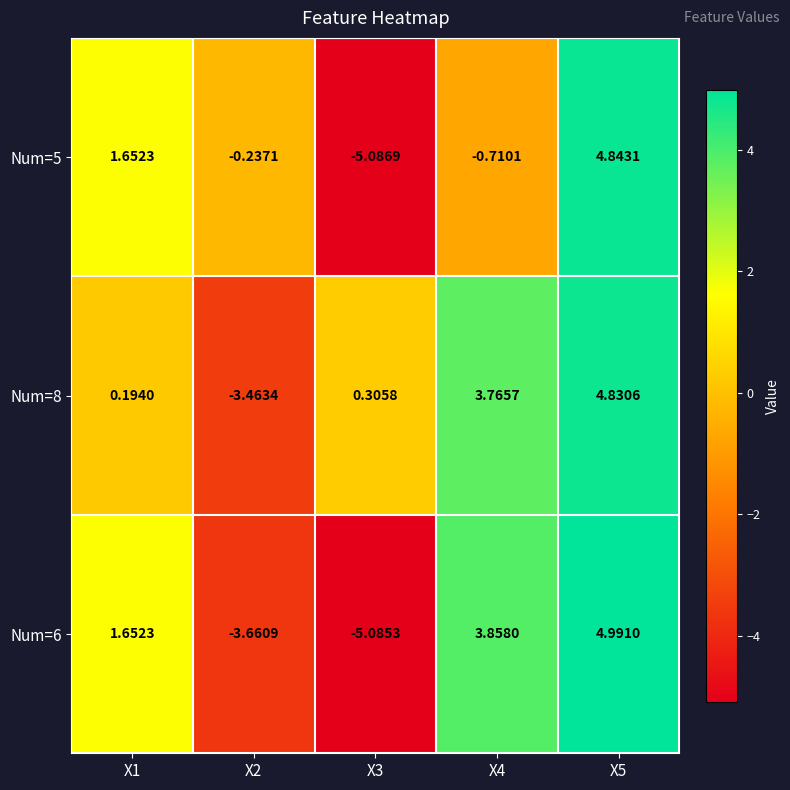

Which series changed the most between X3 and X4?

Num=6